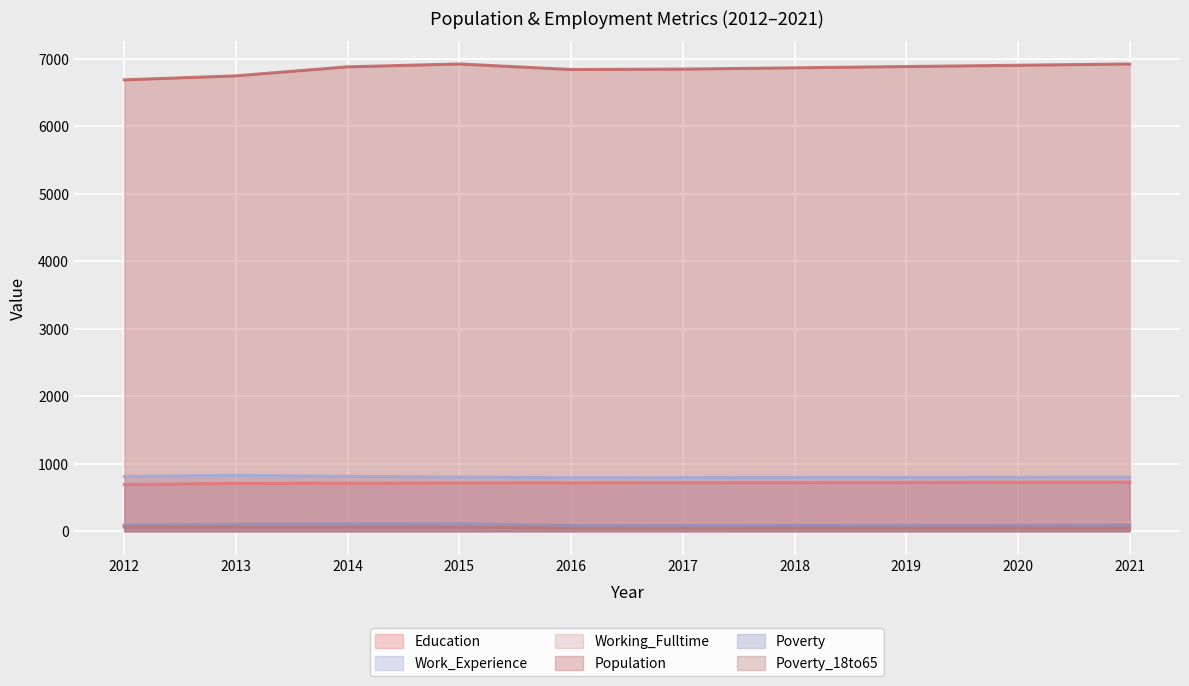

Is it true that Population equals 6922 at 2021?

True